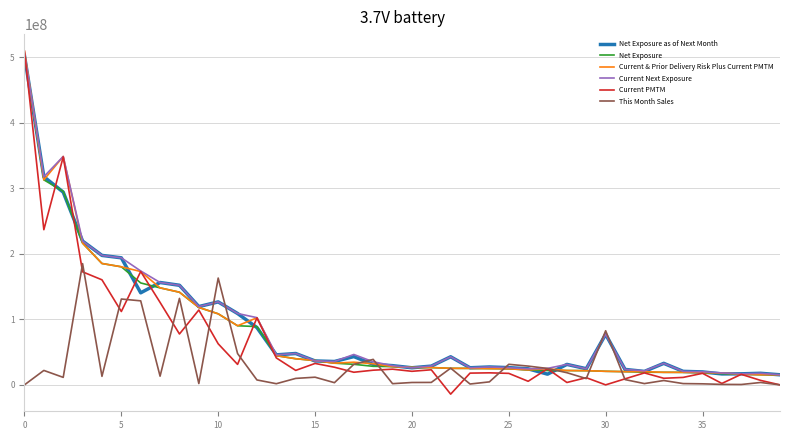

Which series has the widest spread of values?

Current PMTM